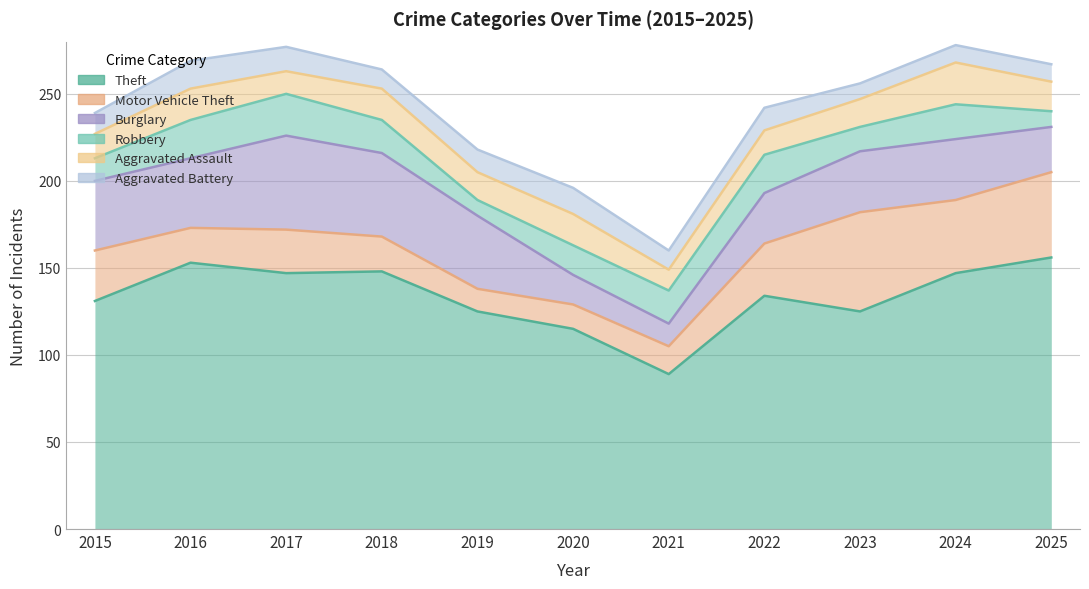

How many values in the Motor Vehicle Theft series exceed 25?

5